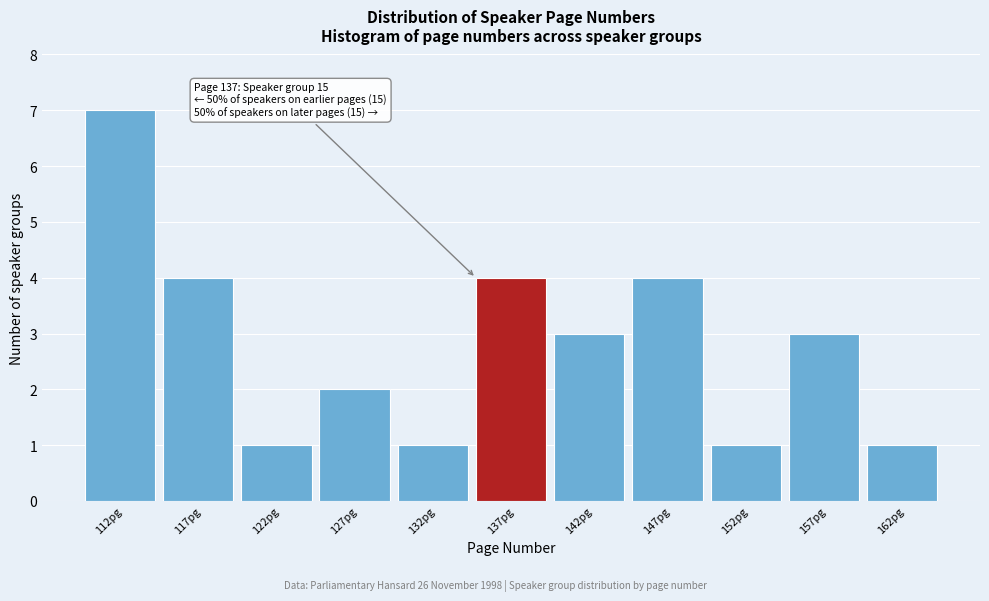

Reading left to right, list all the values displayed in this chart.

112pg=7	117pg=4	122pg=1	127pg=2	132pg=1	137pg=4	142pg=3	147pg=4	152pg=1	157pg=3	162pg=1